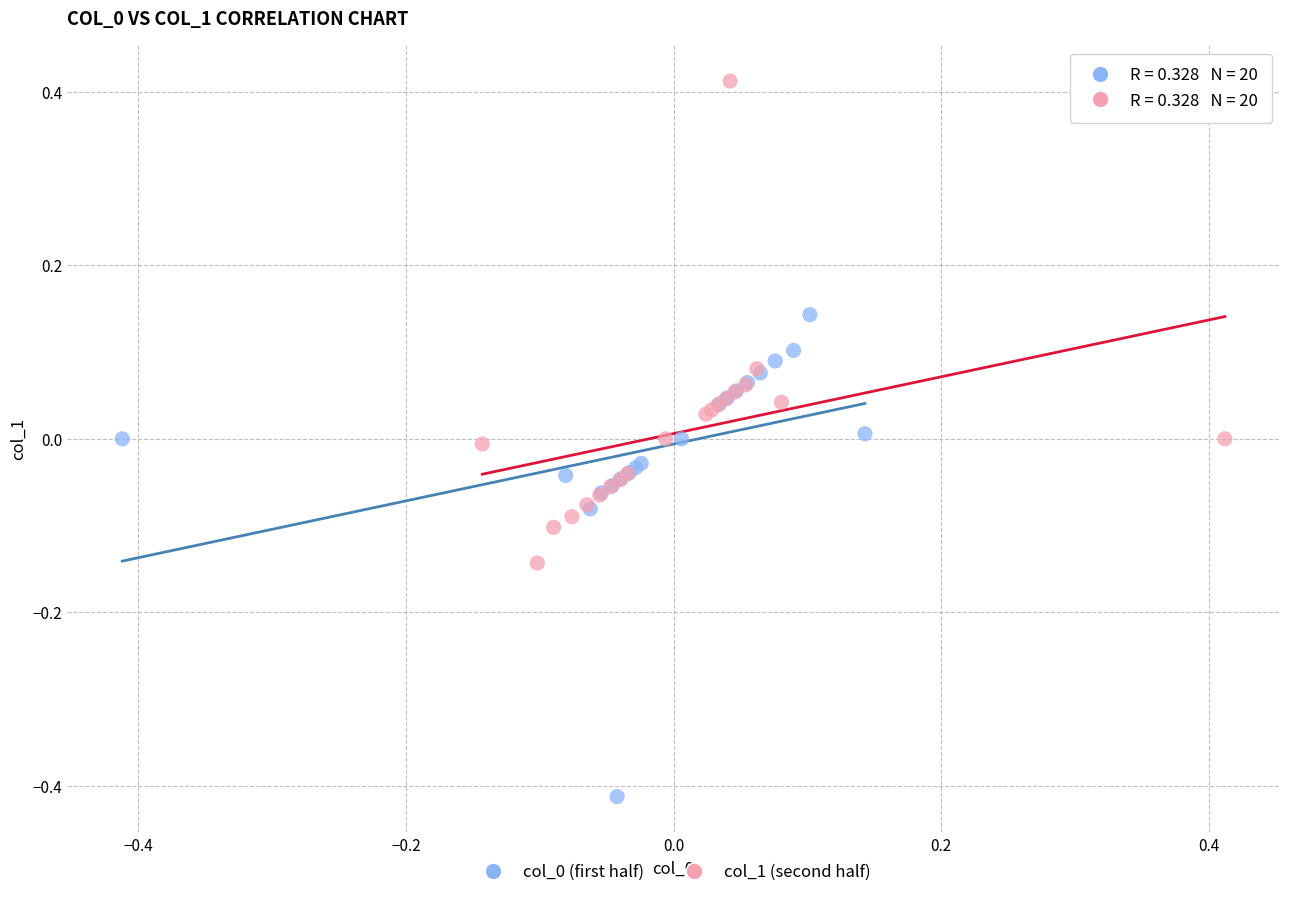

Which series reaches the maximum Y coordinate?

col_1 (second half)